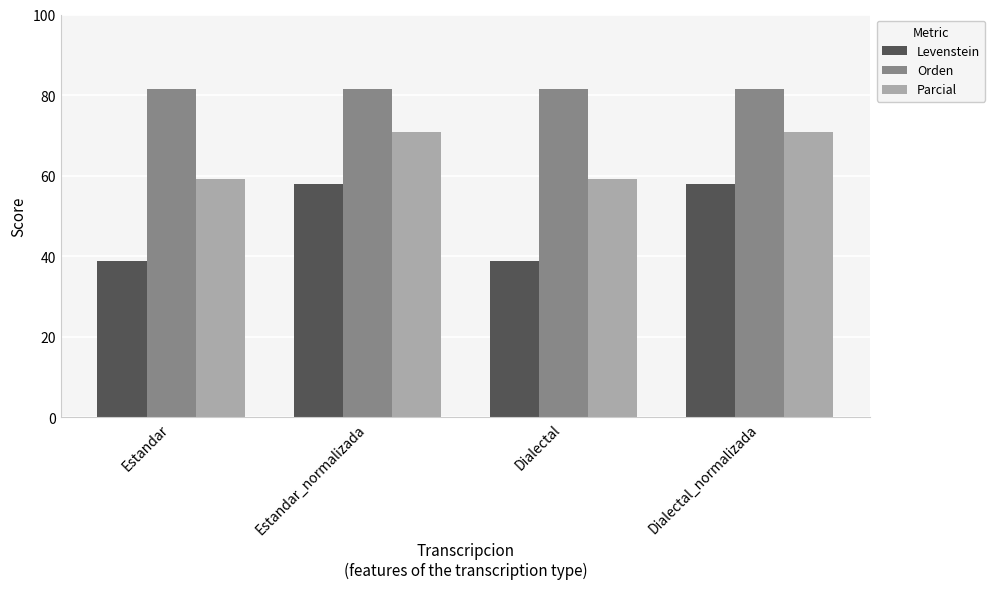

What is the label of the 4th bar from the left?

Dialectal_normalizada